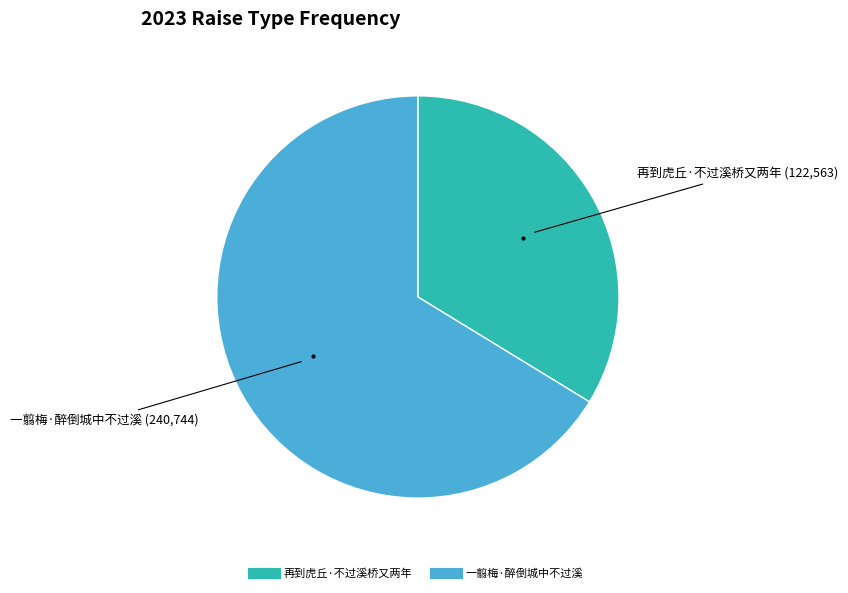

Is there a majority slice in this chart?

Yes